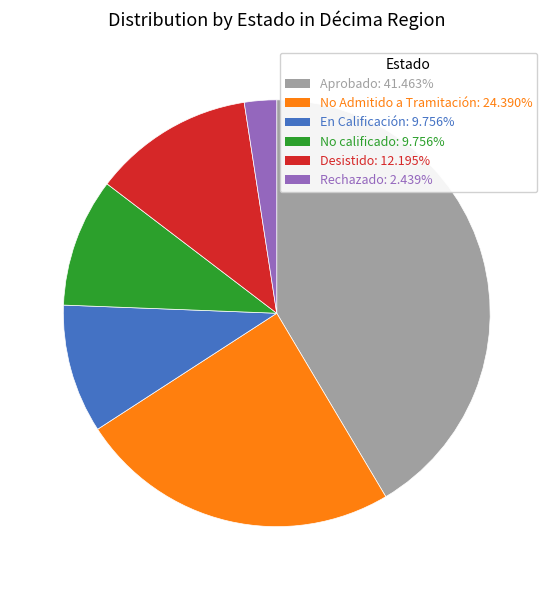

Is there any slice that represents more than half of the pie?

No